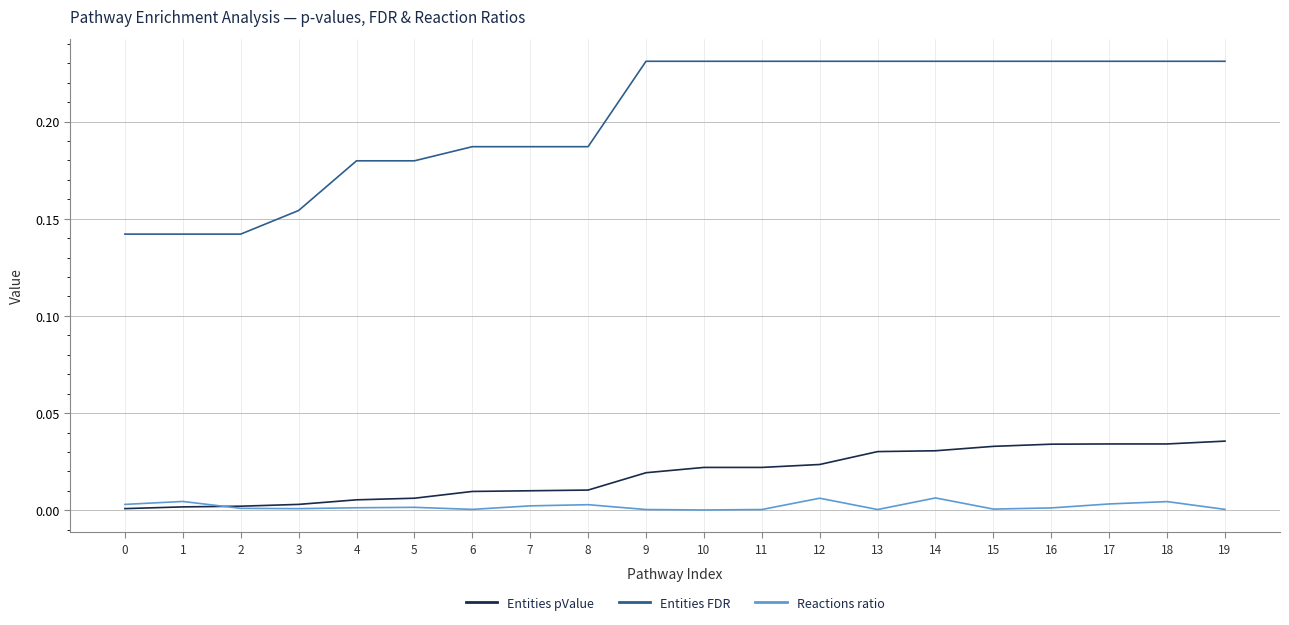

True or false: Entities FDR and Entities pValue intersect in this chart.

False